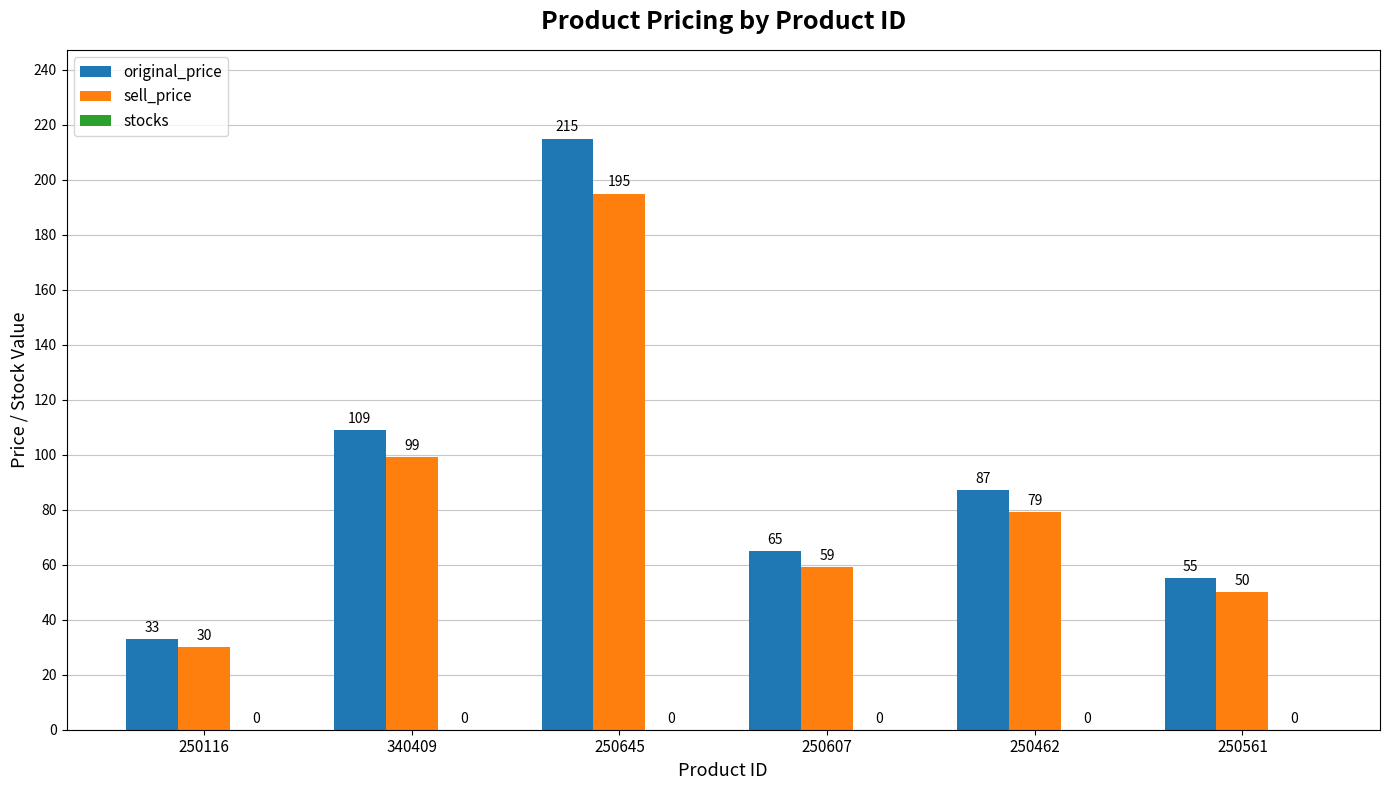

What is the approximate value of sell_price at 250645, to the nearest 5?

195